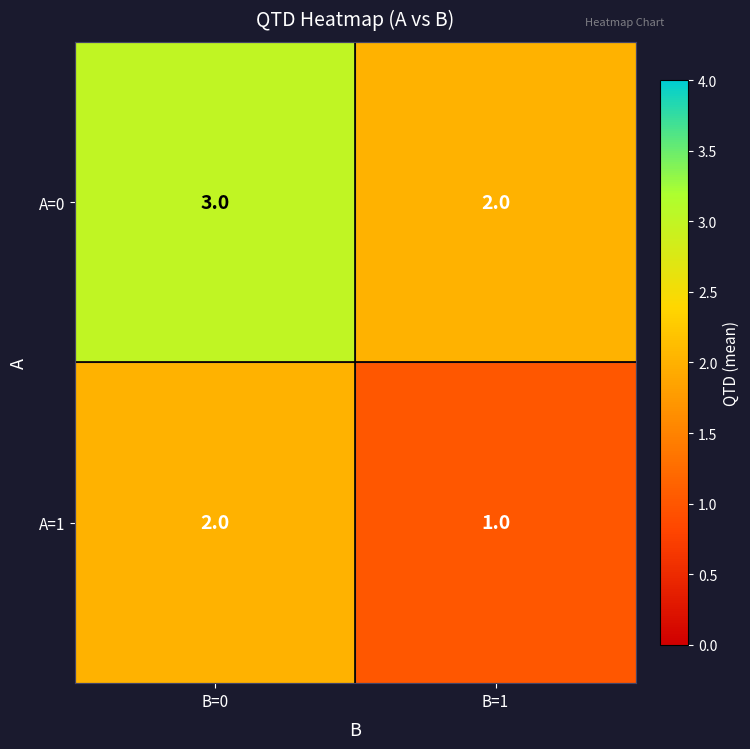

Is it true that A=1 equals 1 at B=1?

True